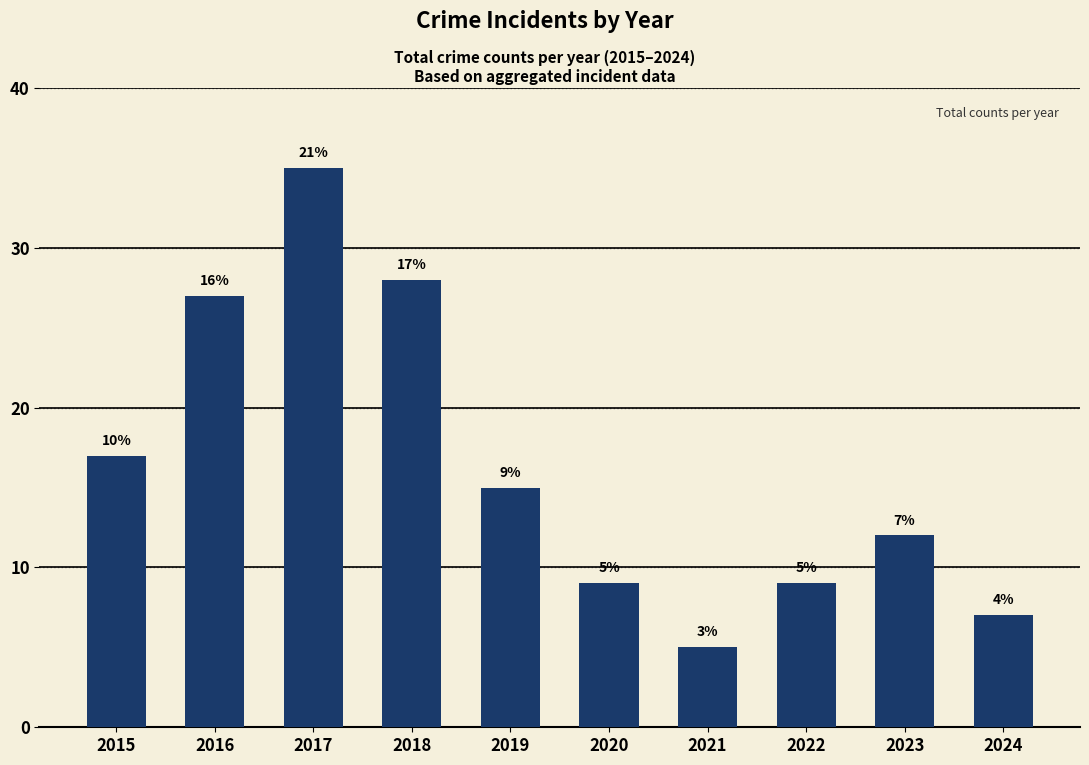

Approximately how many times larger is the value at 2016 compared to 2015?

1.6